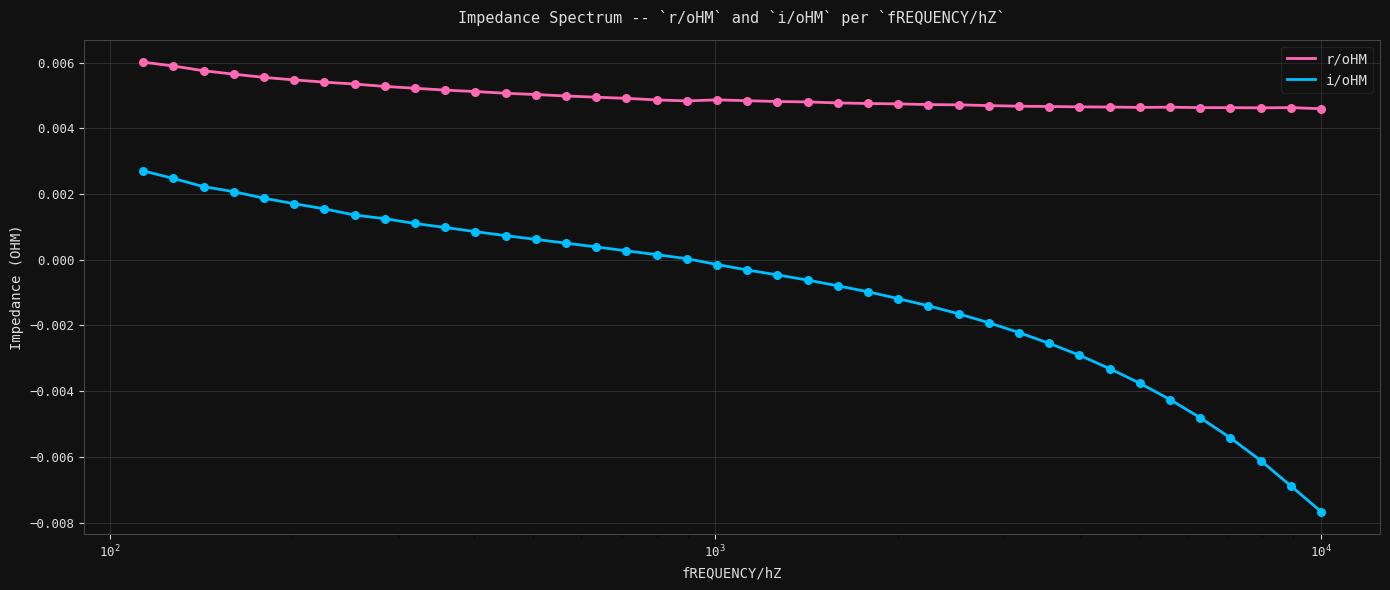

Which series has the largest total across all categories?

r/oHM